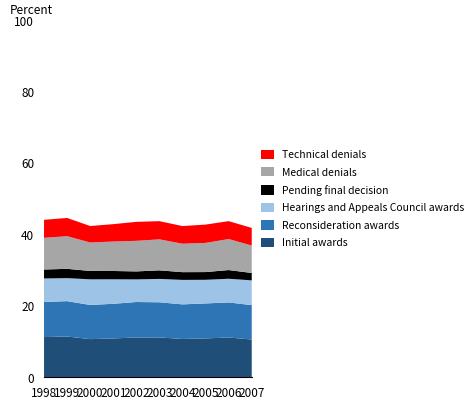

What is the maximum value for Initial awards?

11.4